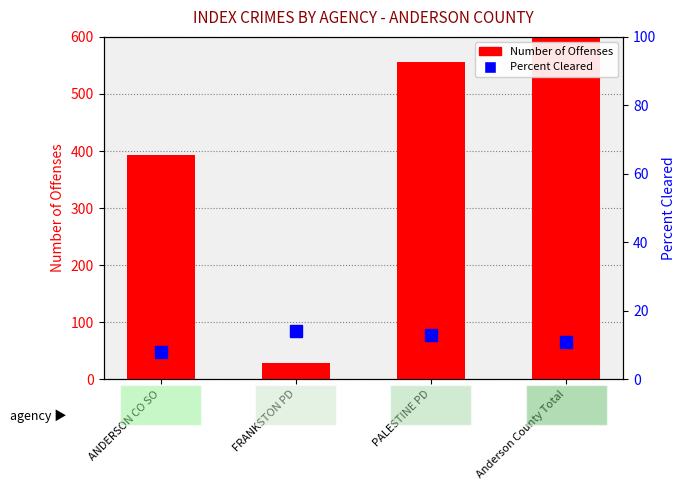

How many groups of bars are there?

4